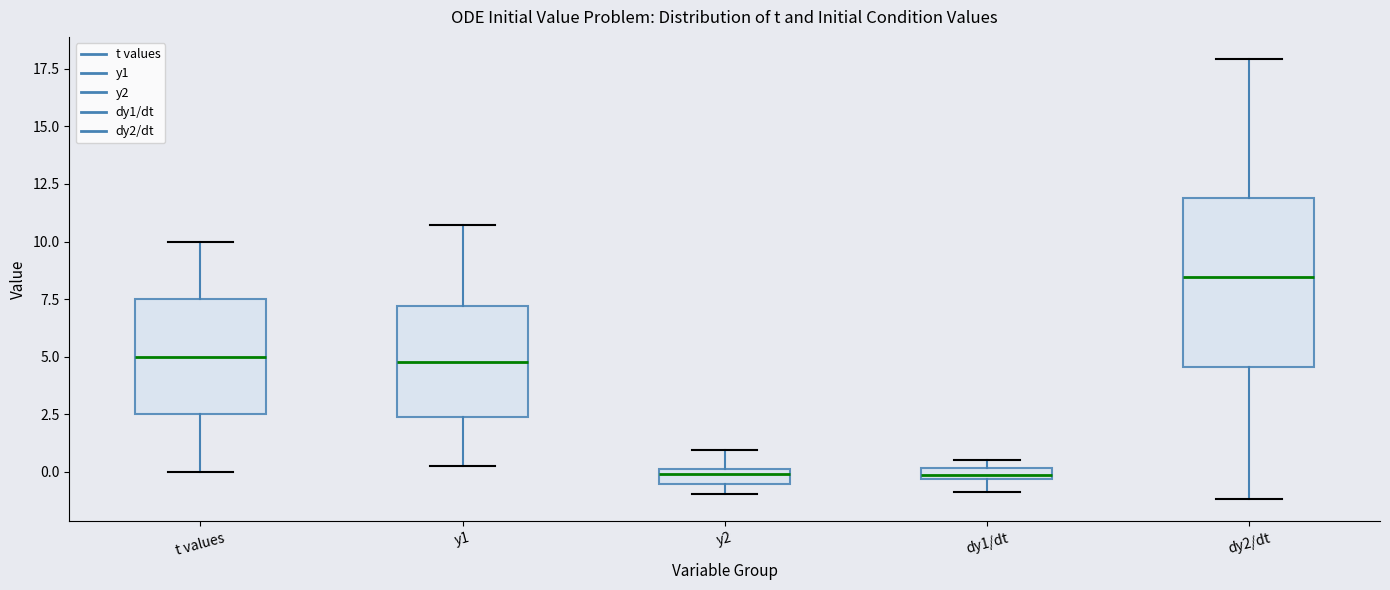

Where is the upper edge of the box for dy1/dt on the y-axis? The values are not printed on the chart, so give them approximately, as read against the axis.

0.0